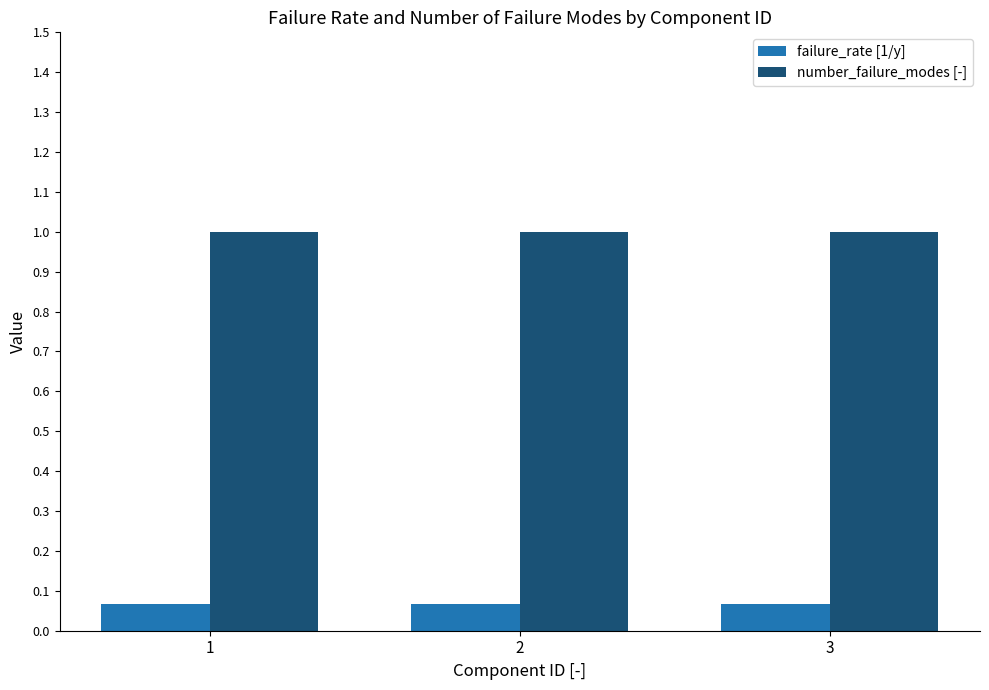

Are the bars grouped side by side (vs. stacked)?

Yes